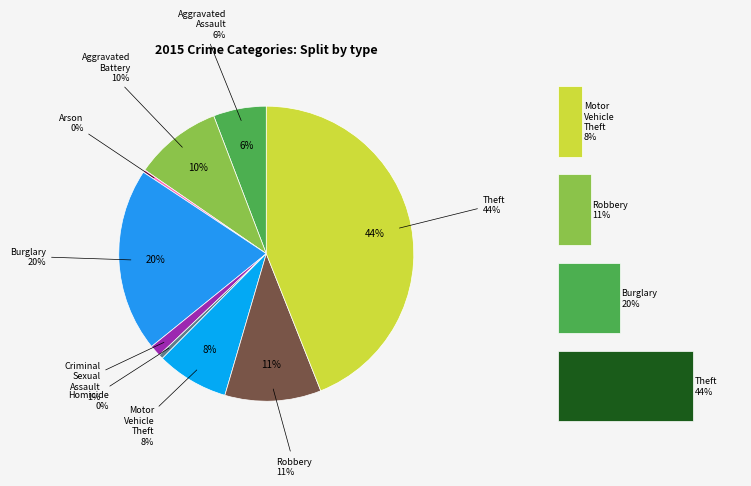

To the nearest percent, what is the difference between the largest and smallest slice percentages?

44%